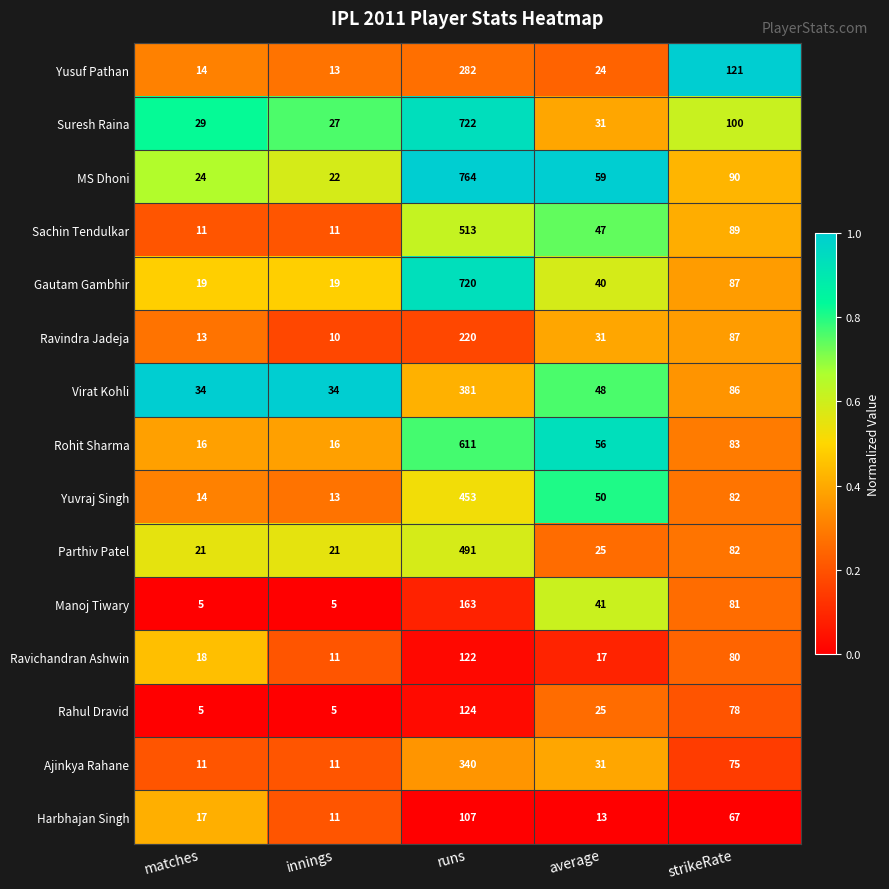

The MS Dhoni series shows 429 at runs. True or false?

False